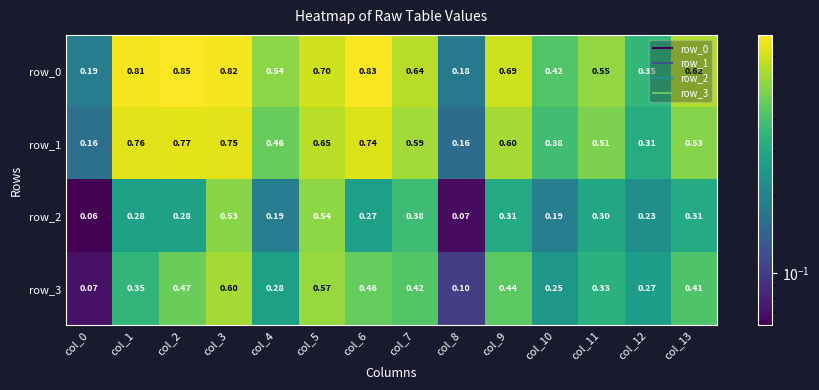

Is the value of row_0 at col_7 greater than the value of row_3 at col_8?

Yes